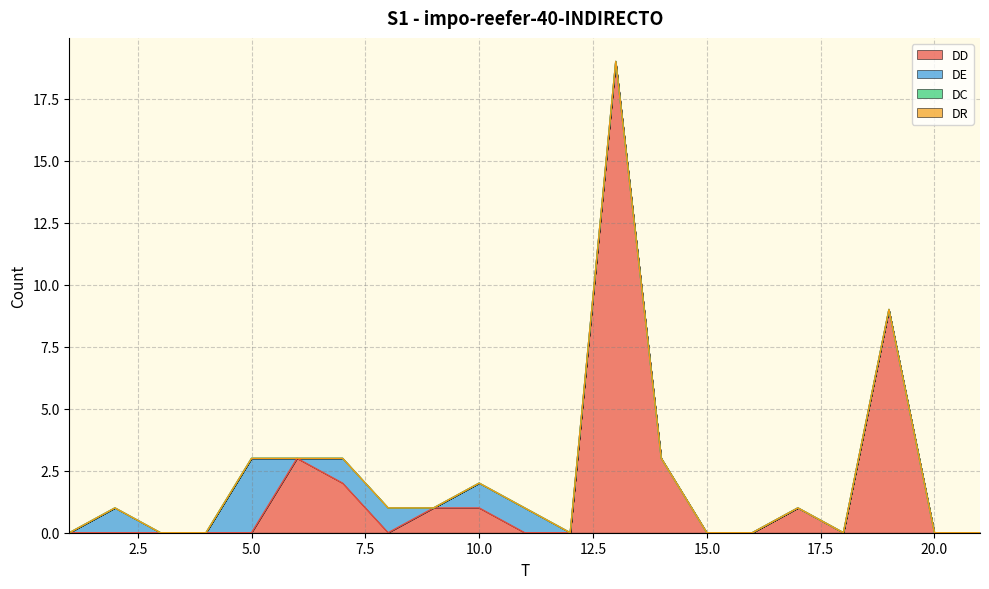

What are all the series names shown in the legend?

DD, DE, DC, DR